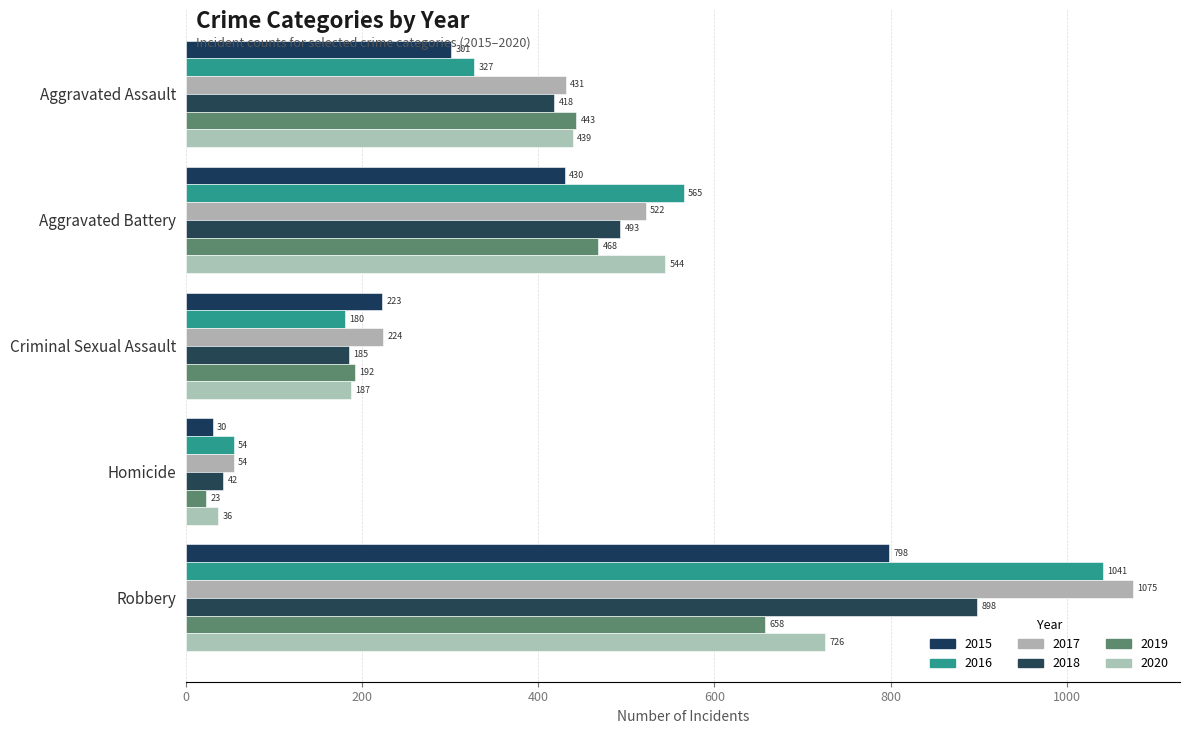

How many series are shown in this chart?

6